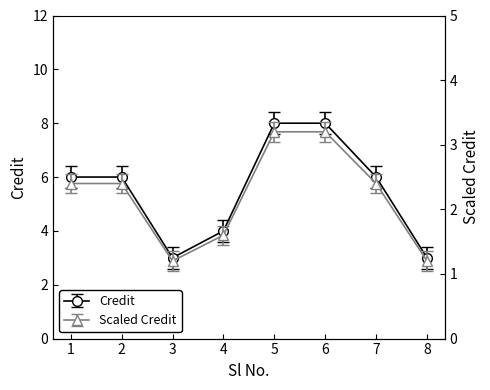

What is the minimum value shown in the chart?

3